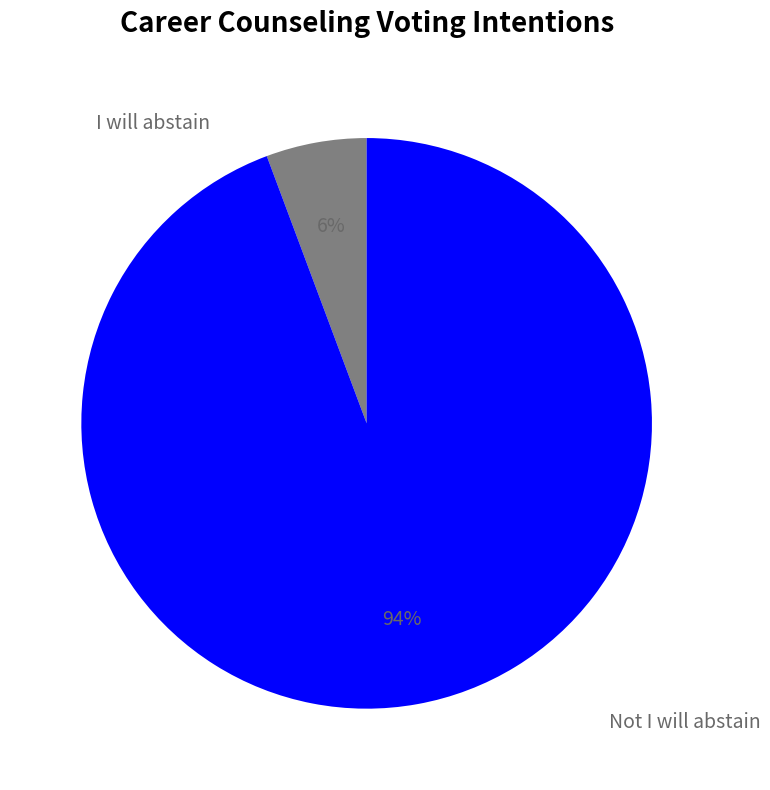

What percentage is the I will abstain slice, to the nearest percent?

6%